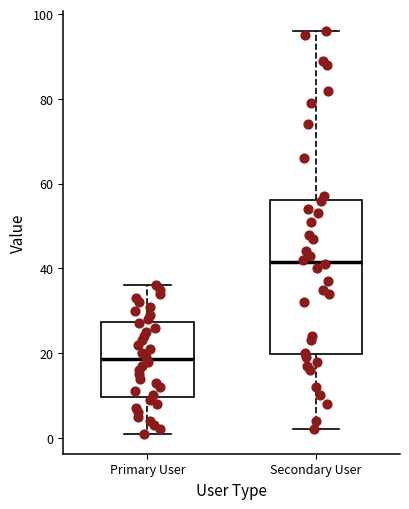

Comparing the boxes themselves (not the whiskers), which one is the tallest?

Secondary User